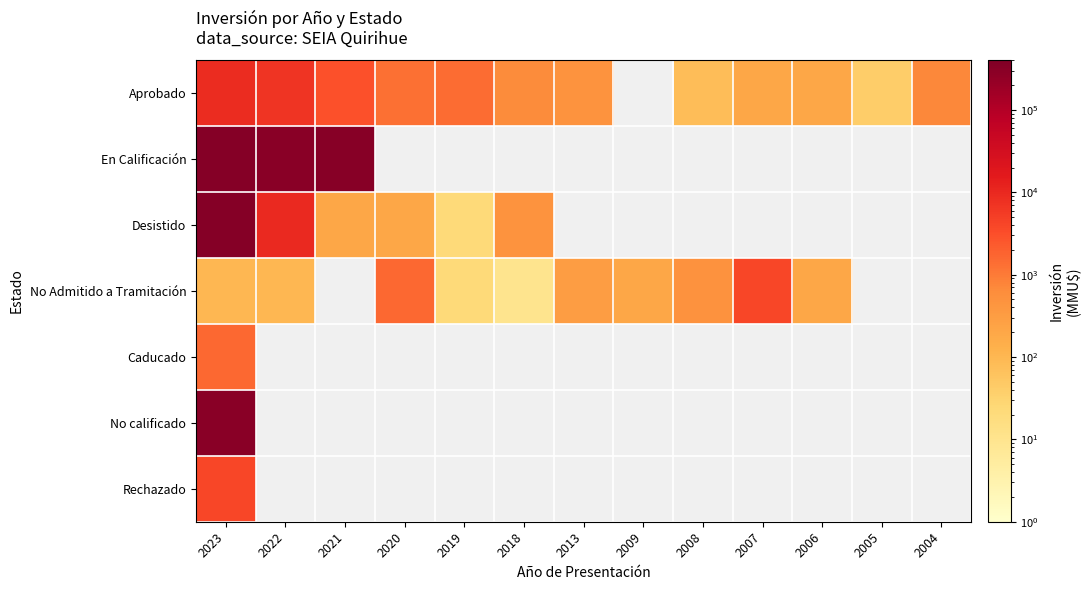

How many categories are shown in the chart?

13